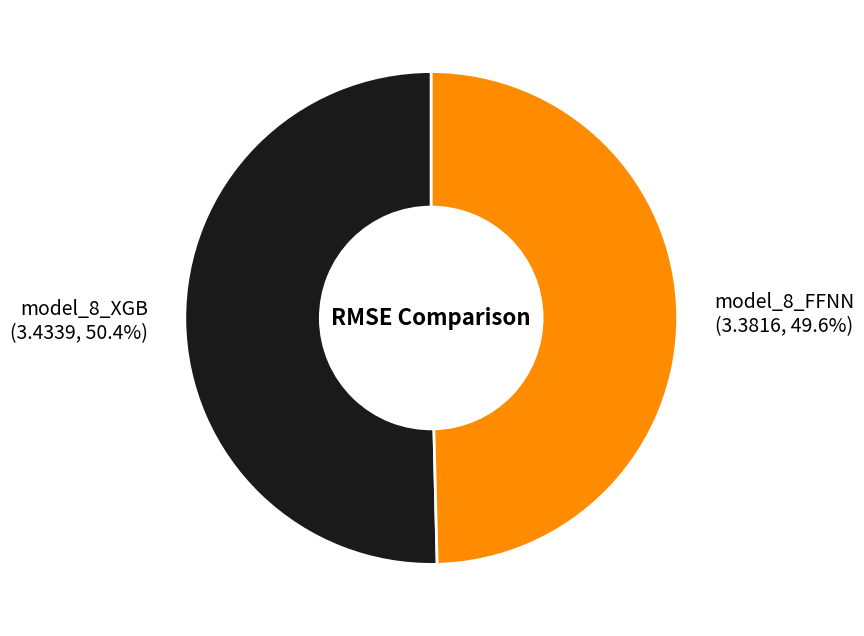

To the nearest percent, what is the average slice percentage?

50%